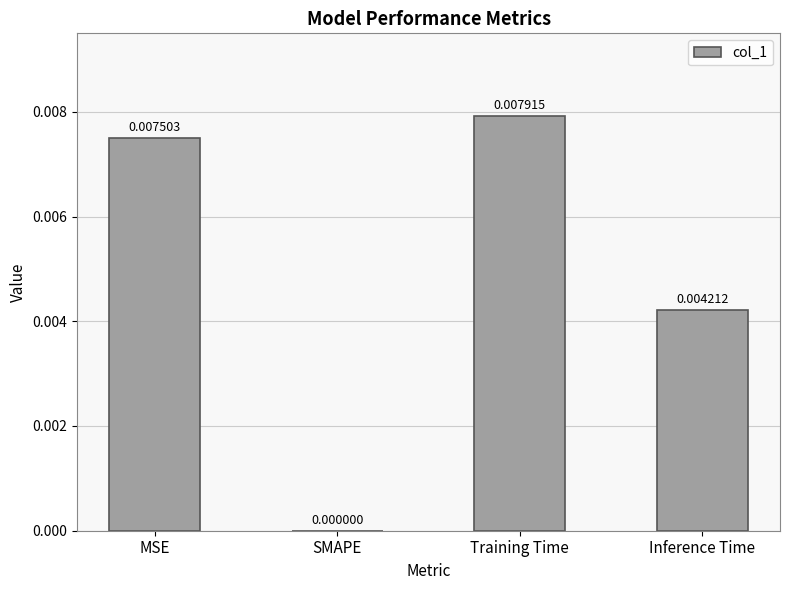

Which has a higher value, Inference Time or MSE?

MSE